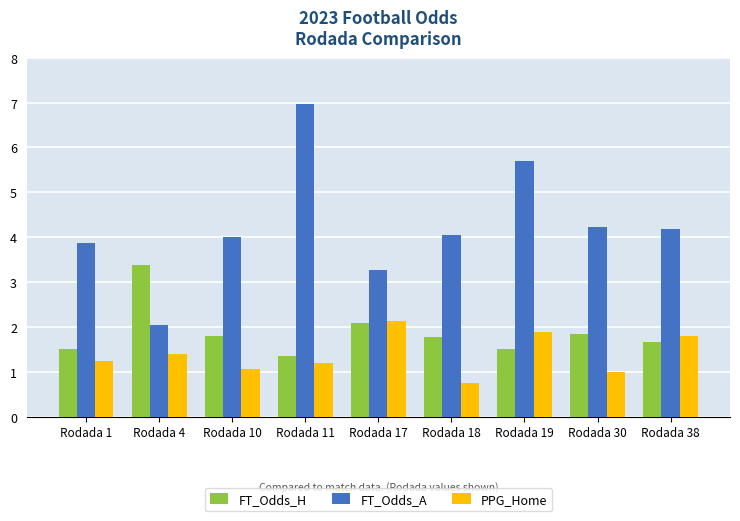

How many data points does each series have?

9